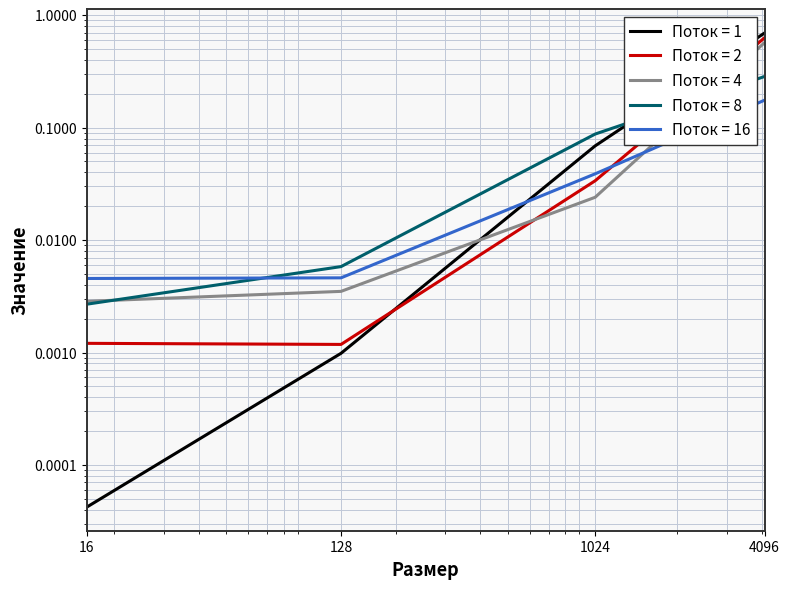

Which label corresponds to the largest value in the chart?

4096